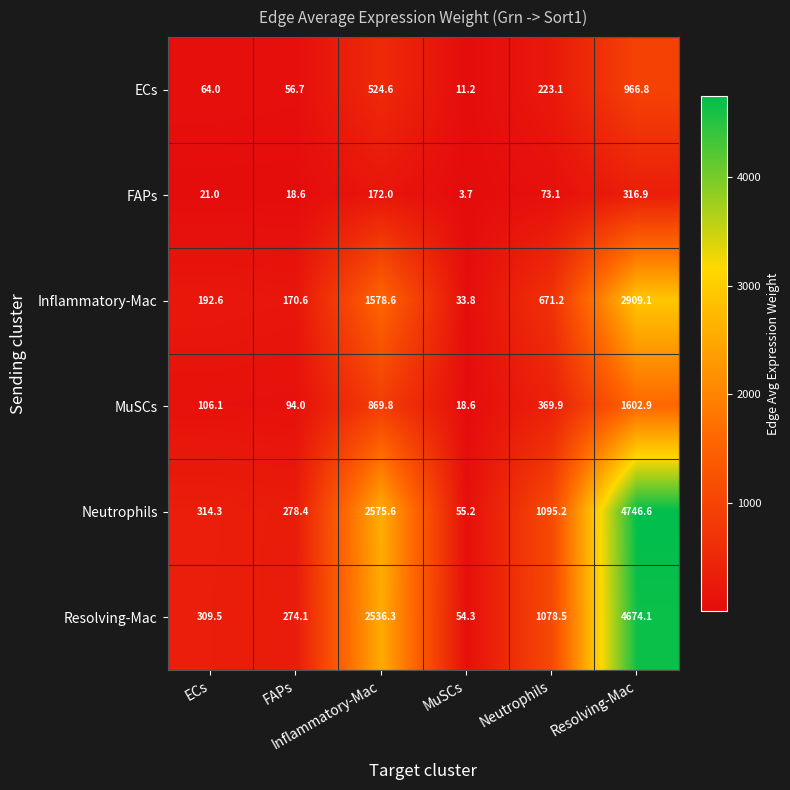

Which category has the highest value across all series?

Resolving-Mac